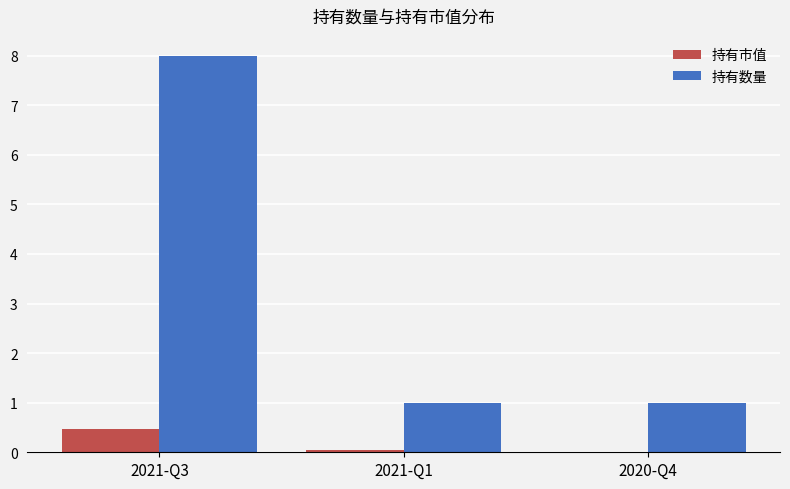

Which category has the highest value across all series?

2021-Q3